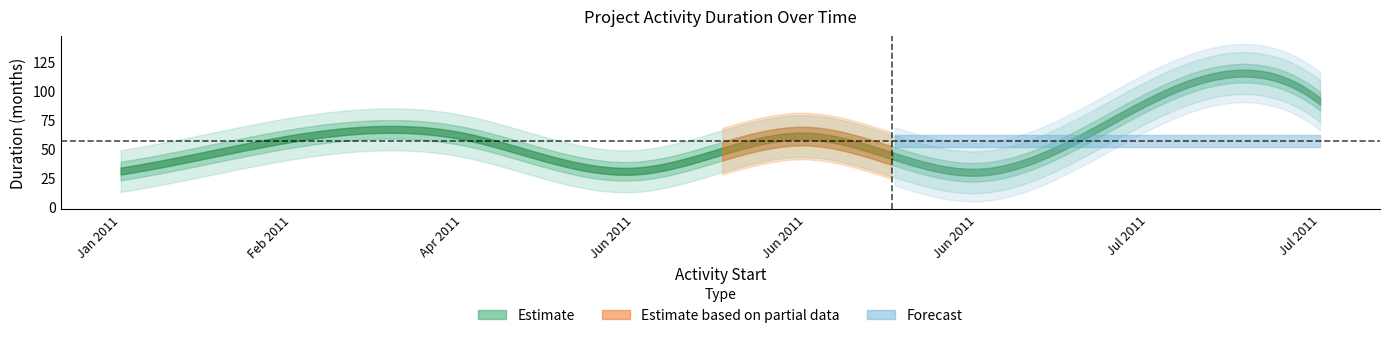

Count the number of categories in the chart.

8